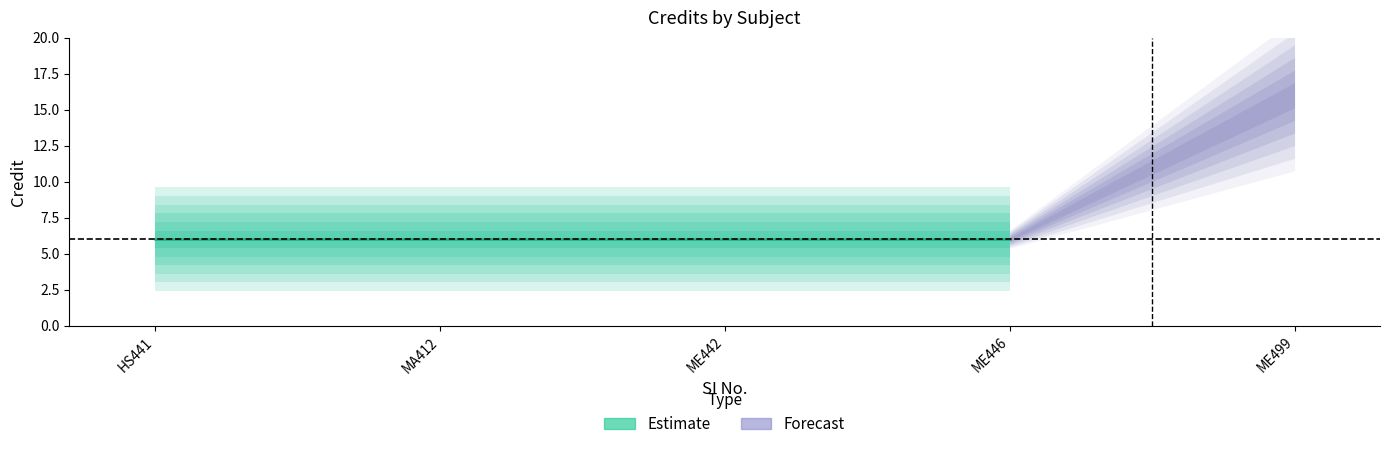

Does the chart have visible grid lines?

No